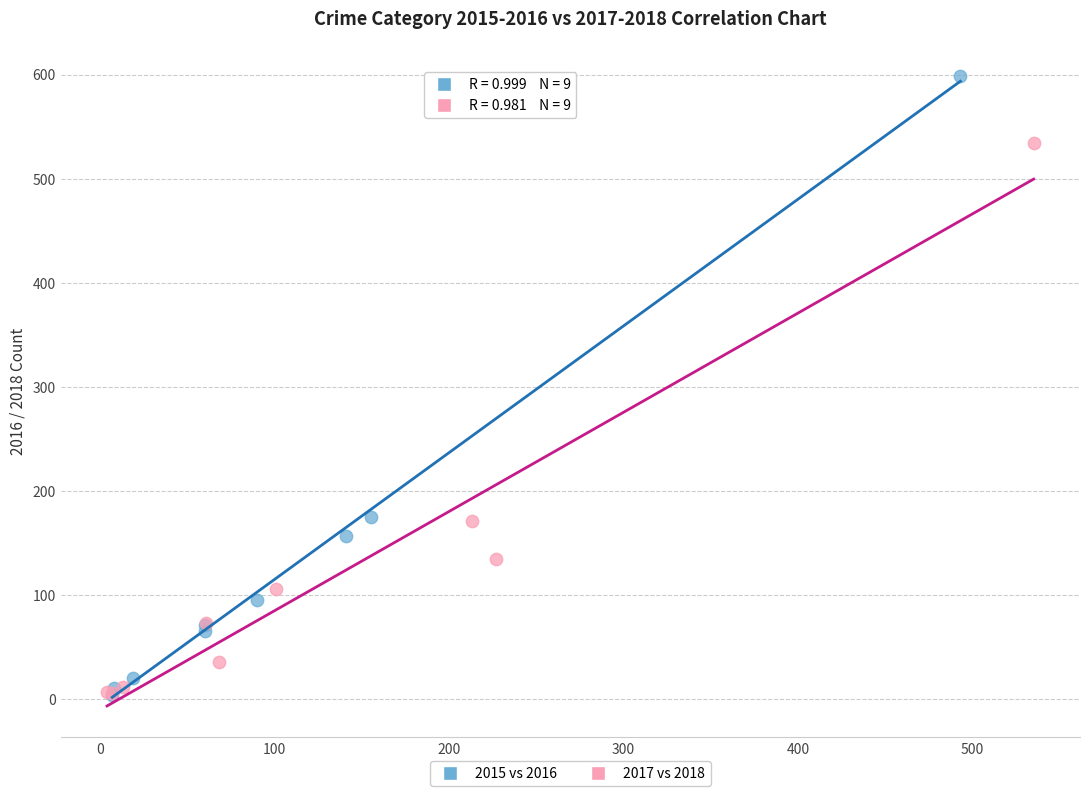

Which series contains the highest Y value?

2015 vs 2016